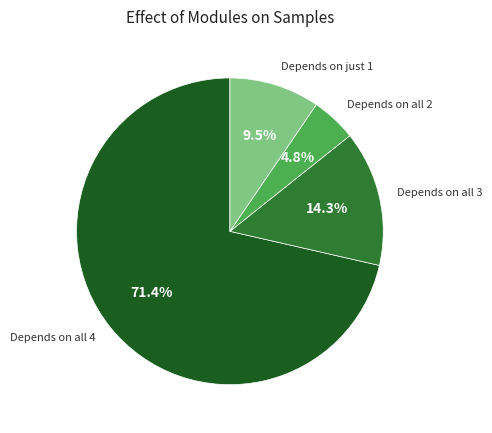

Which category has the smallest portion of the pie?

Depends on all 2